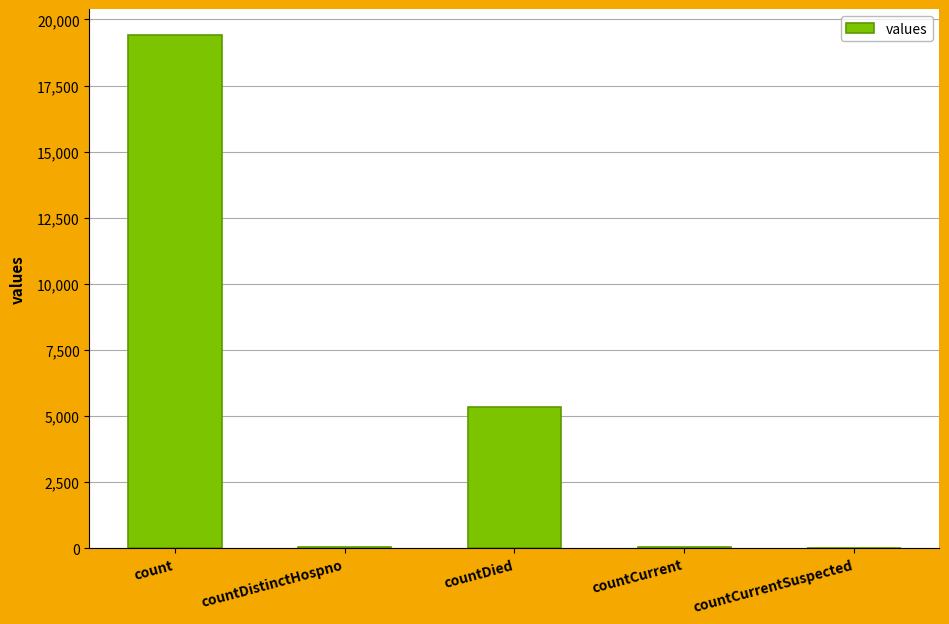

At which label is the value closest to 9710?

countDied